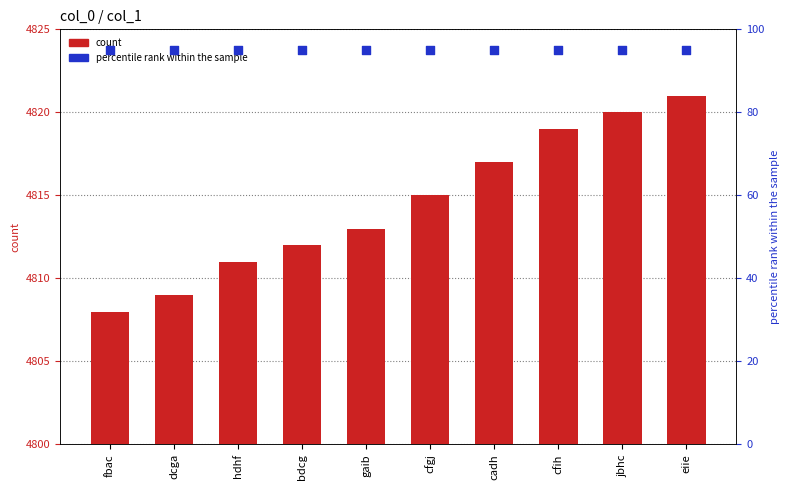

What are all the series names shown in the legend?

count, percentile rank within the sample